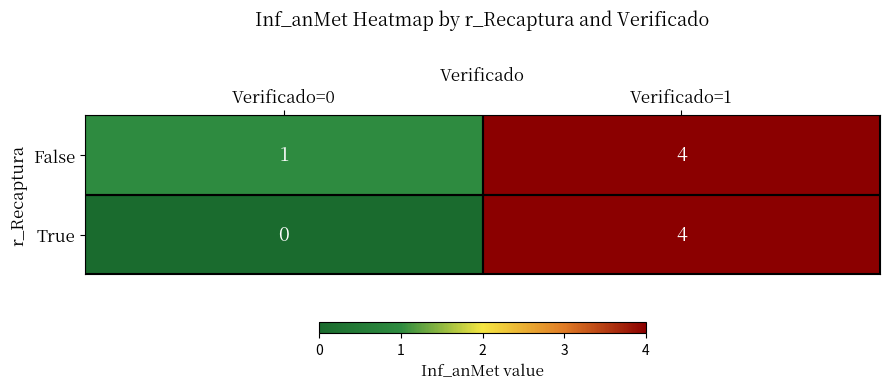

Rank the series at Verificado=0 from lowest to highest value.

True, False